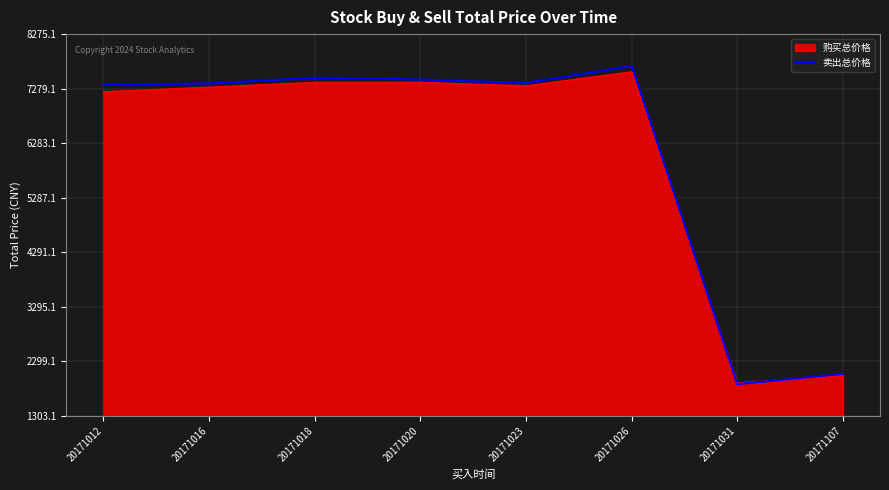

How many categories are shown in the chart?

8